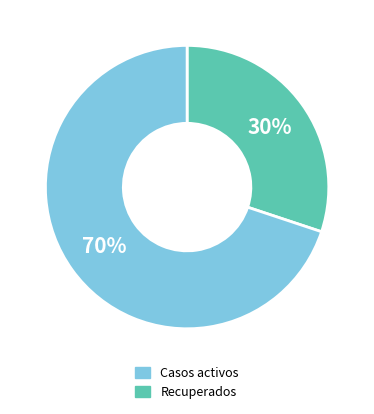

Is there any slice that represents more than half of the pie?

Yes